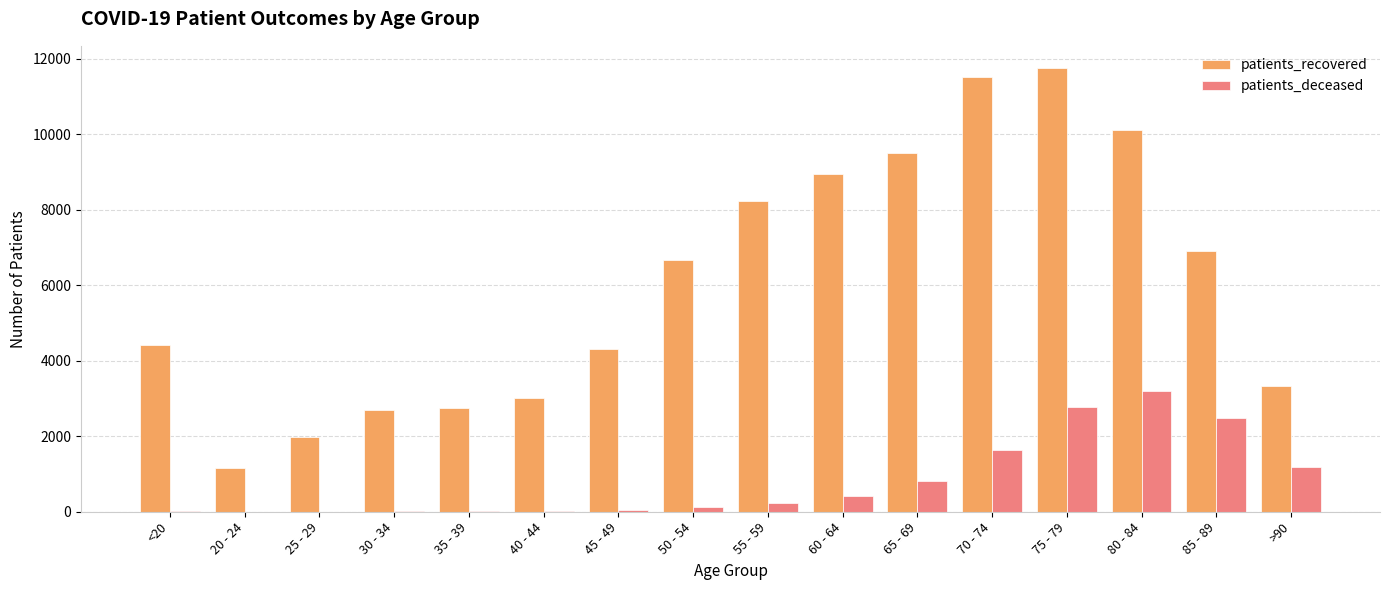

Where is patients_recovered nearest to the value 6462?

50 - 54